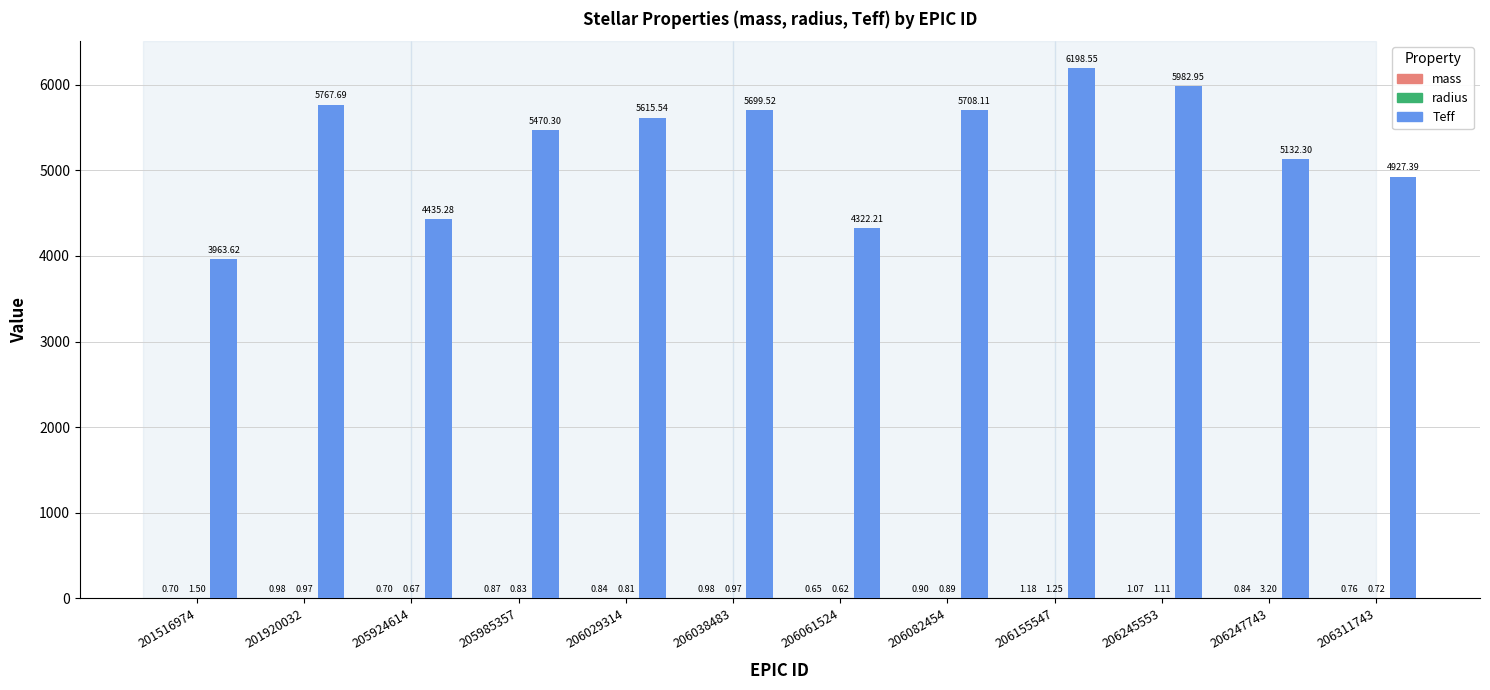

Which series has the largest range (max minus min)?

Teff